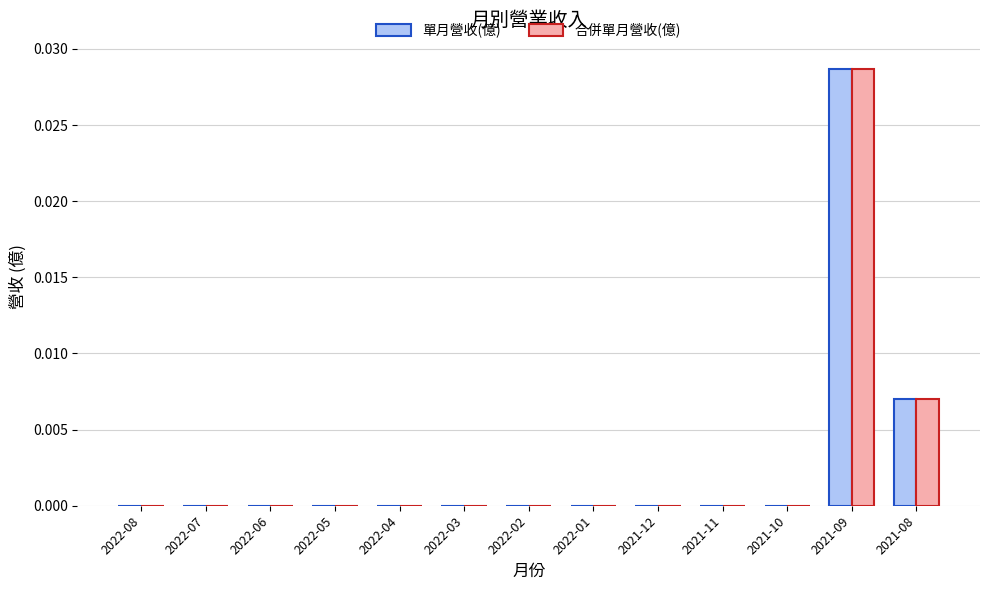

How many data points does each series have?

13